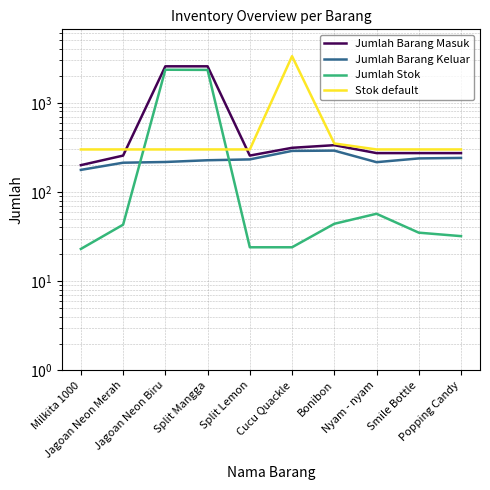

What is the label of the 1st point from the left?

Milkita 1000